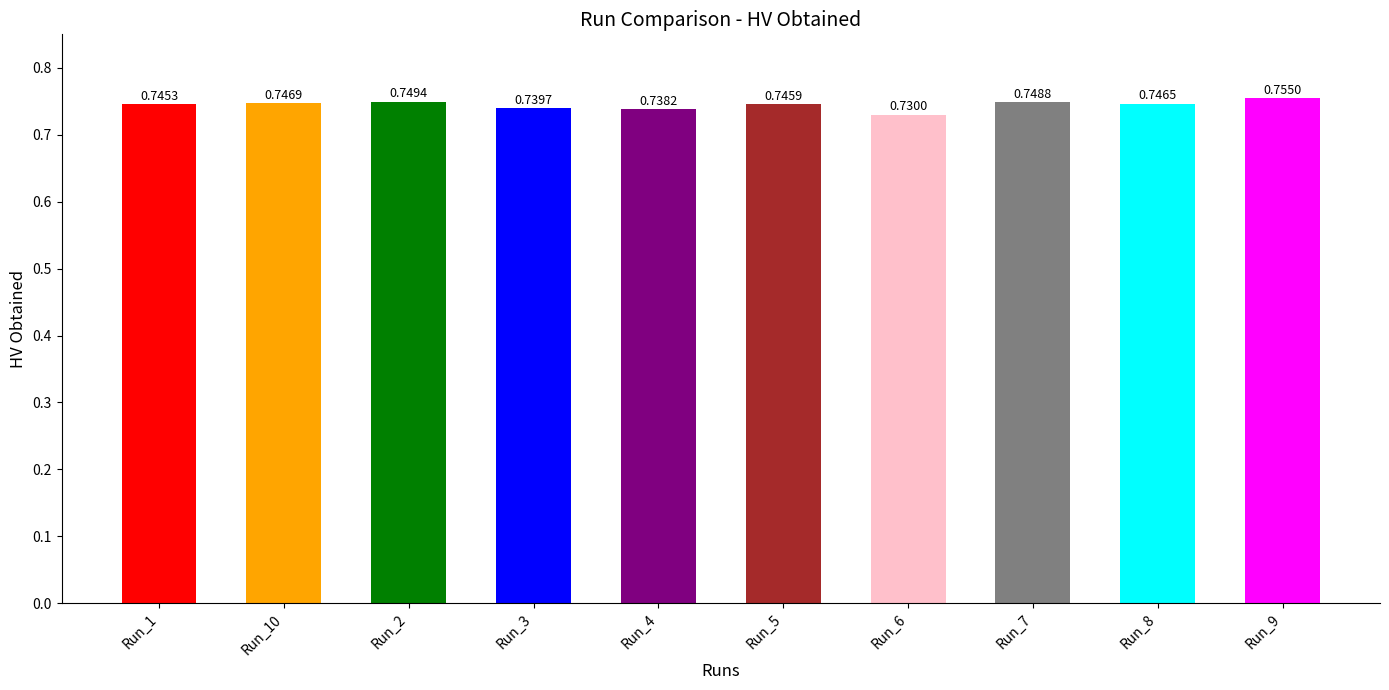

At which category does the chart reach its peak across all series?

Run_9